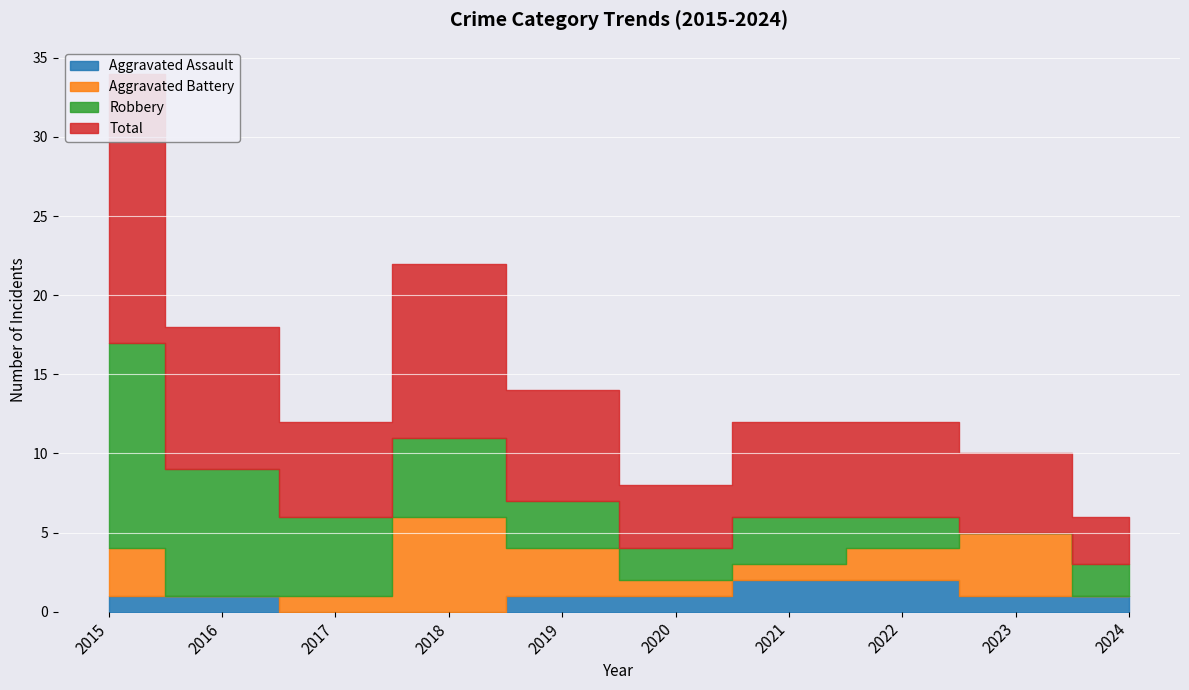

Which series has the largest total across all categories?

Total